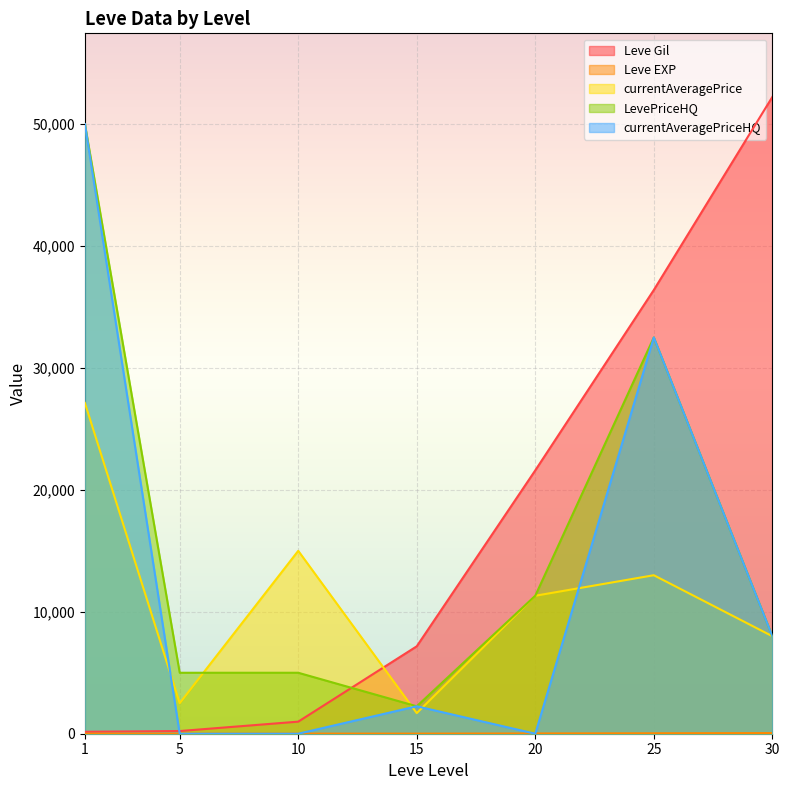

At how many categories does at least one series exceed 24916?

3